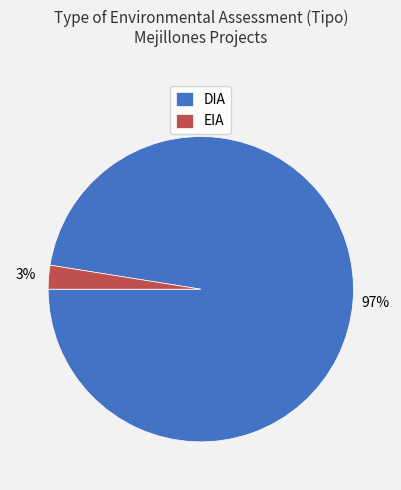

How many segments does this pie chart have?

2